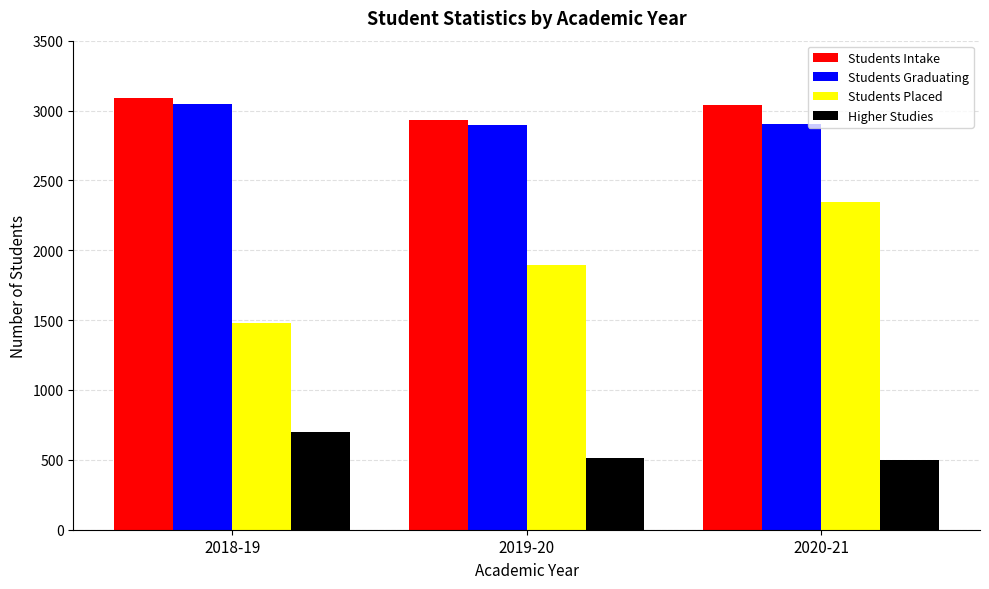

What are all the series names shown in the legend?

Students Intake, Students Graduating, Students Placed, Higher Studies